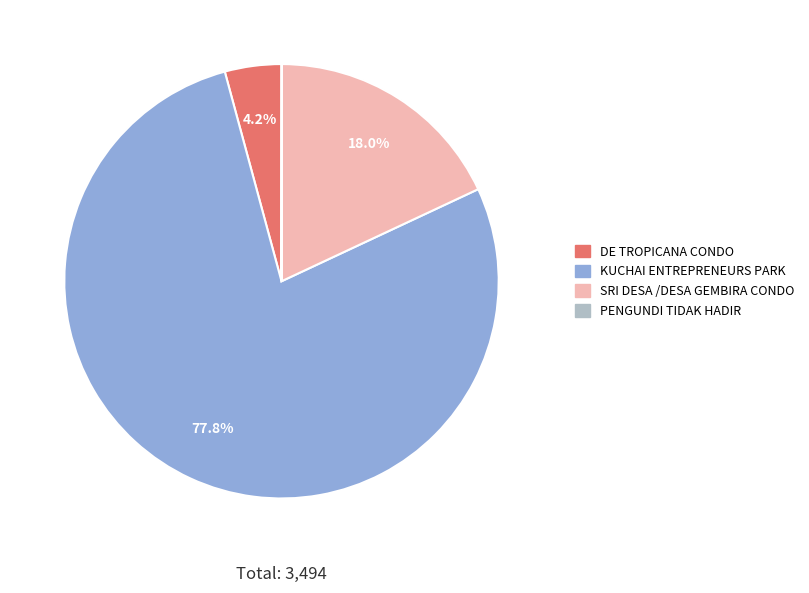

To the nearest percent, what percentage of the pie is KUCHAI ENTREPRENEURS PARK?

78%